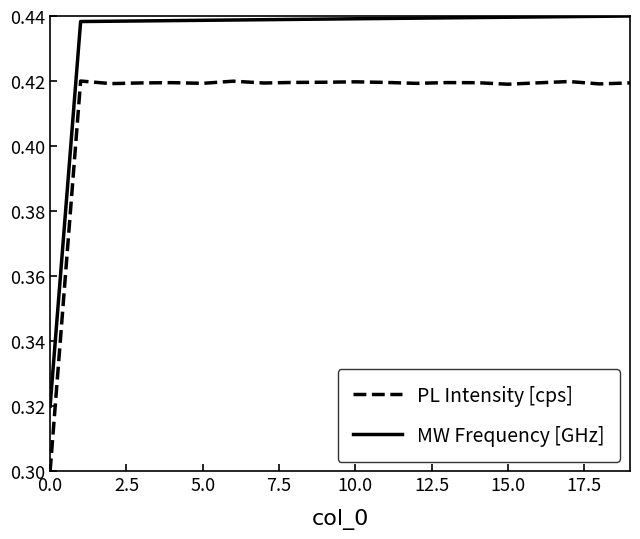

How many series are shown in this chart?

2